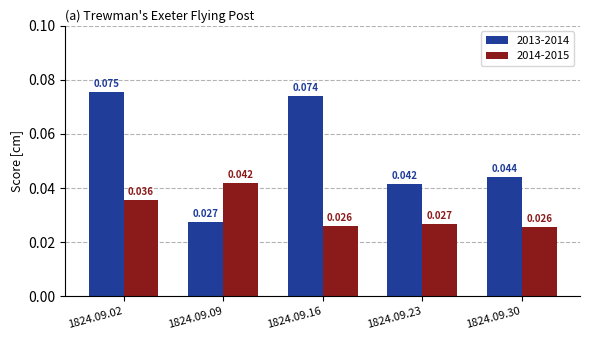

What is the sum of the 2014-2015 values at 1824.09.30 and 1824.09.16?

0.1